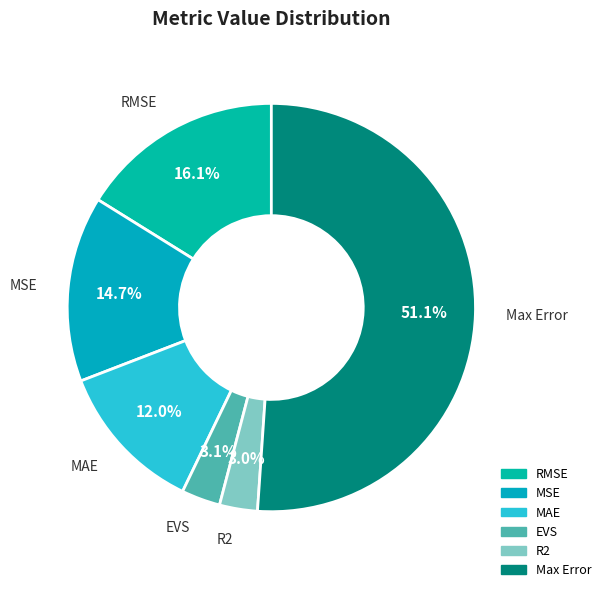

Is Max Error the majority of the pie?

Yes